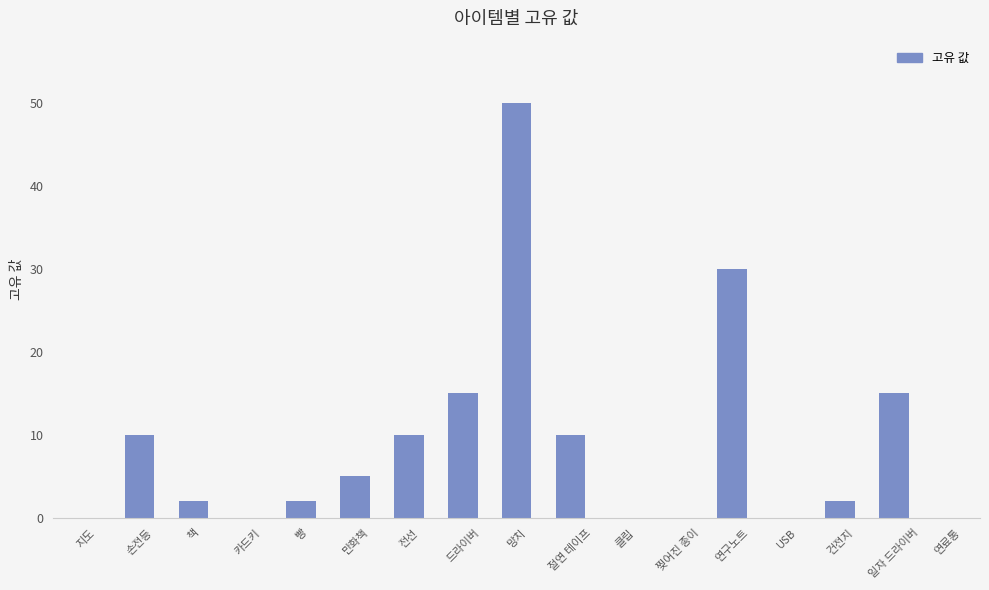

The chart shows a value of 15 at 일자 드라이버. True or false?

True